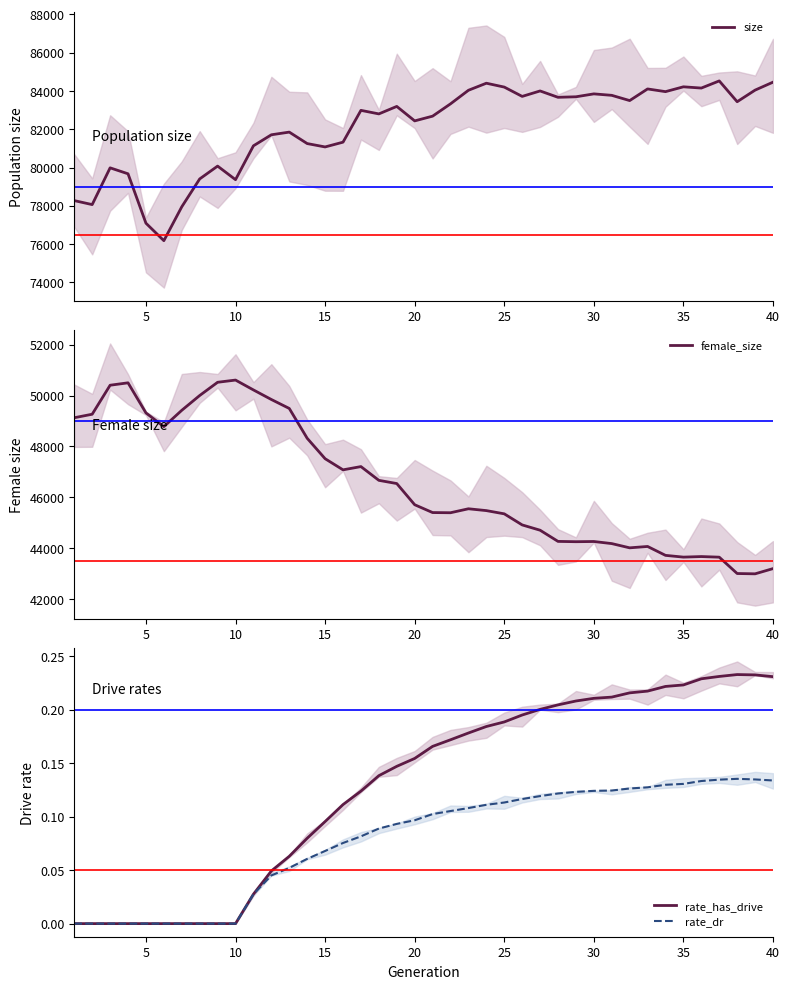

Which series has the largest total across all categories?

size